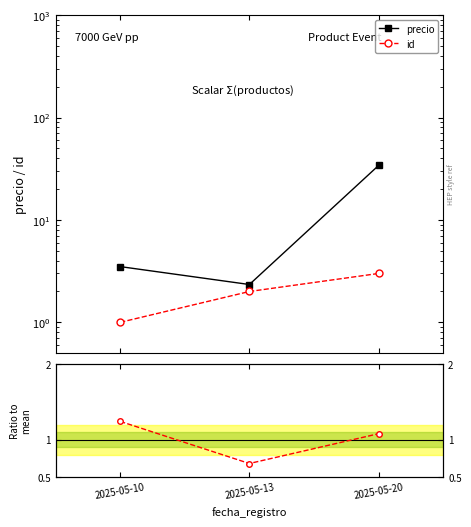

The value of cantidad ratio at 2025-05-20 is 1.1. True or false?

True